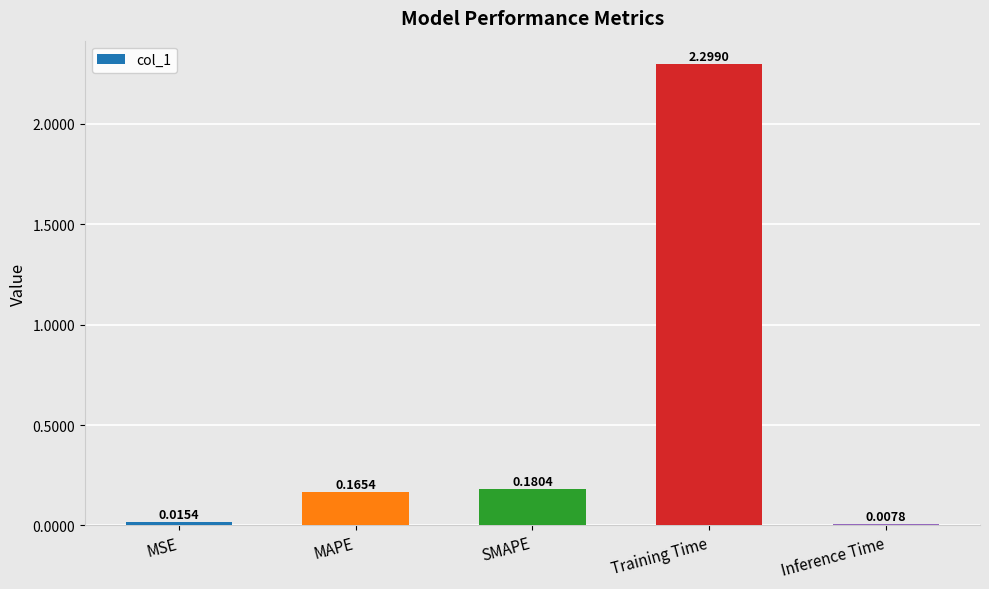

Between Training Time and SMAPE, which is larger?

Training Time